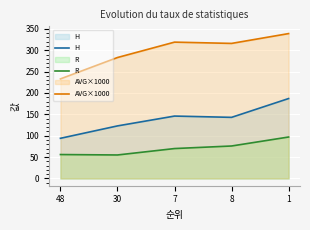

What is the difference between the highest and lowest values at 48?

177